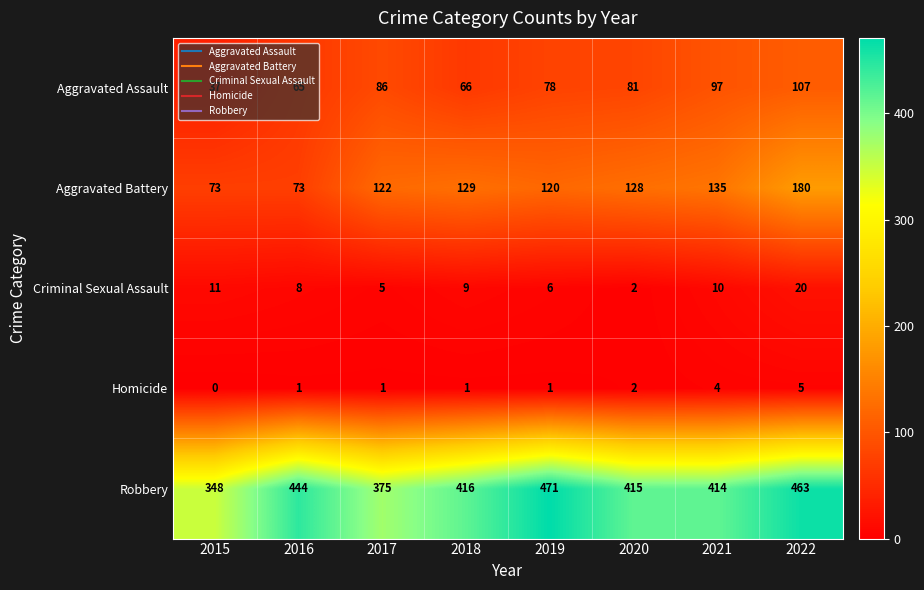

Which category has the lowest value across all series?

2015